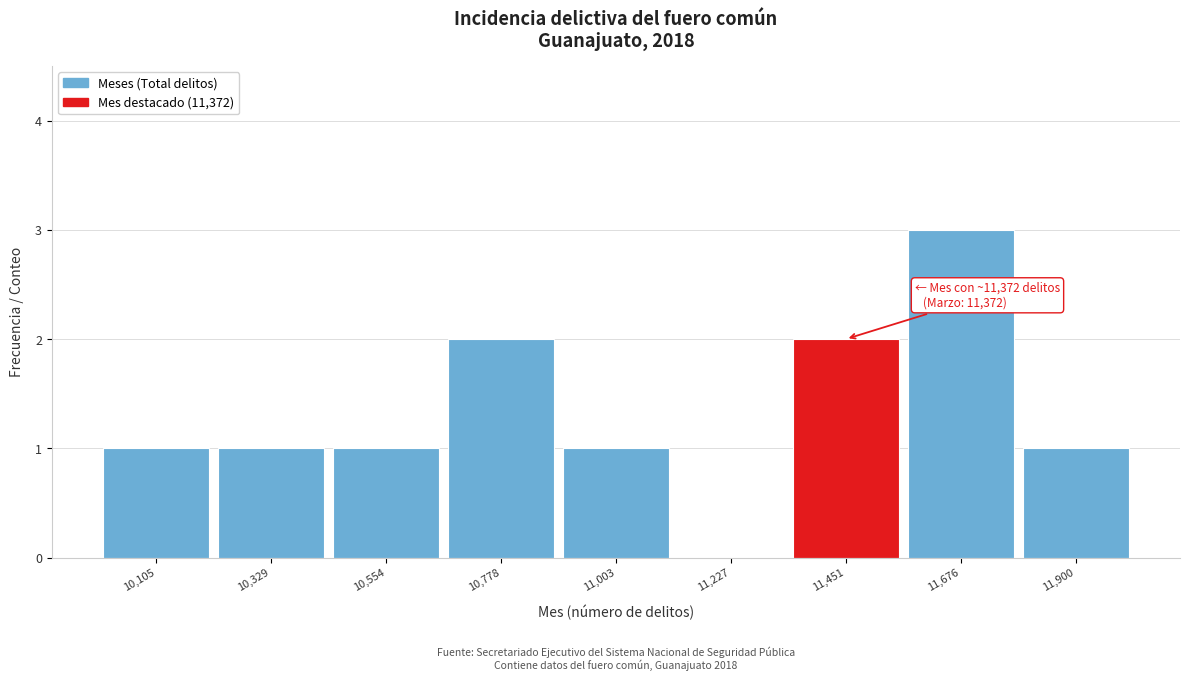

Over which range of the x-axis is the bar tallest?

11550 to 11800